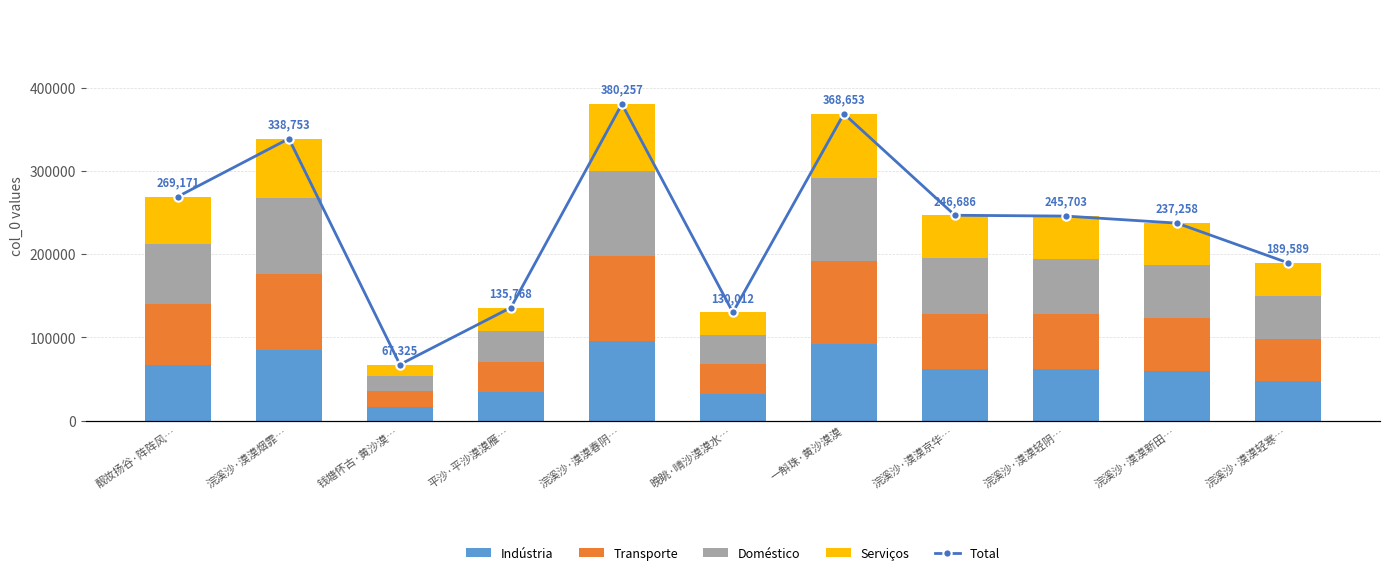

What is the difference between the maximum and minimum values in the Total series?

312932